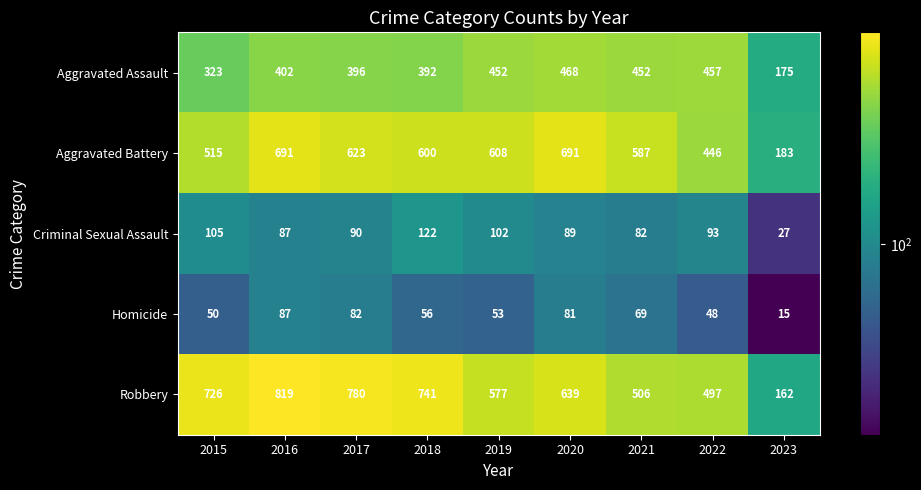

Rank the series at 2019 from lowest to highest value.

Homicide, Criminal Sexual Assault, Aggravated Assault, Robbery, Aggravated Battery